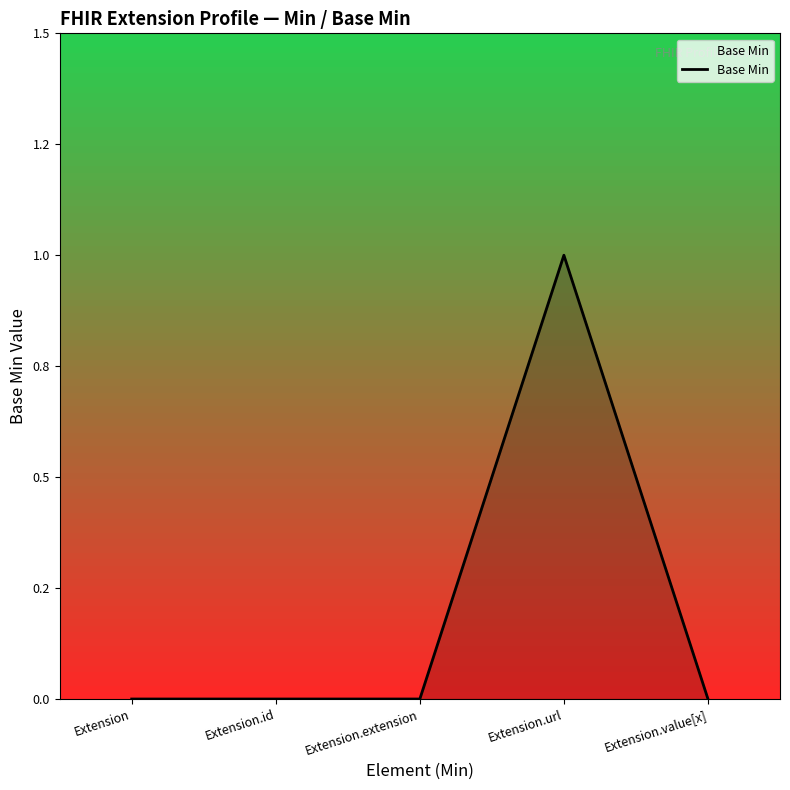

What is the value of the 4th point from the left?

1